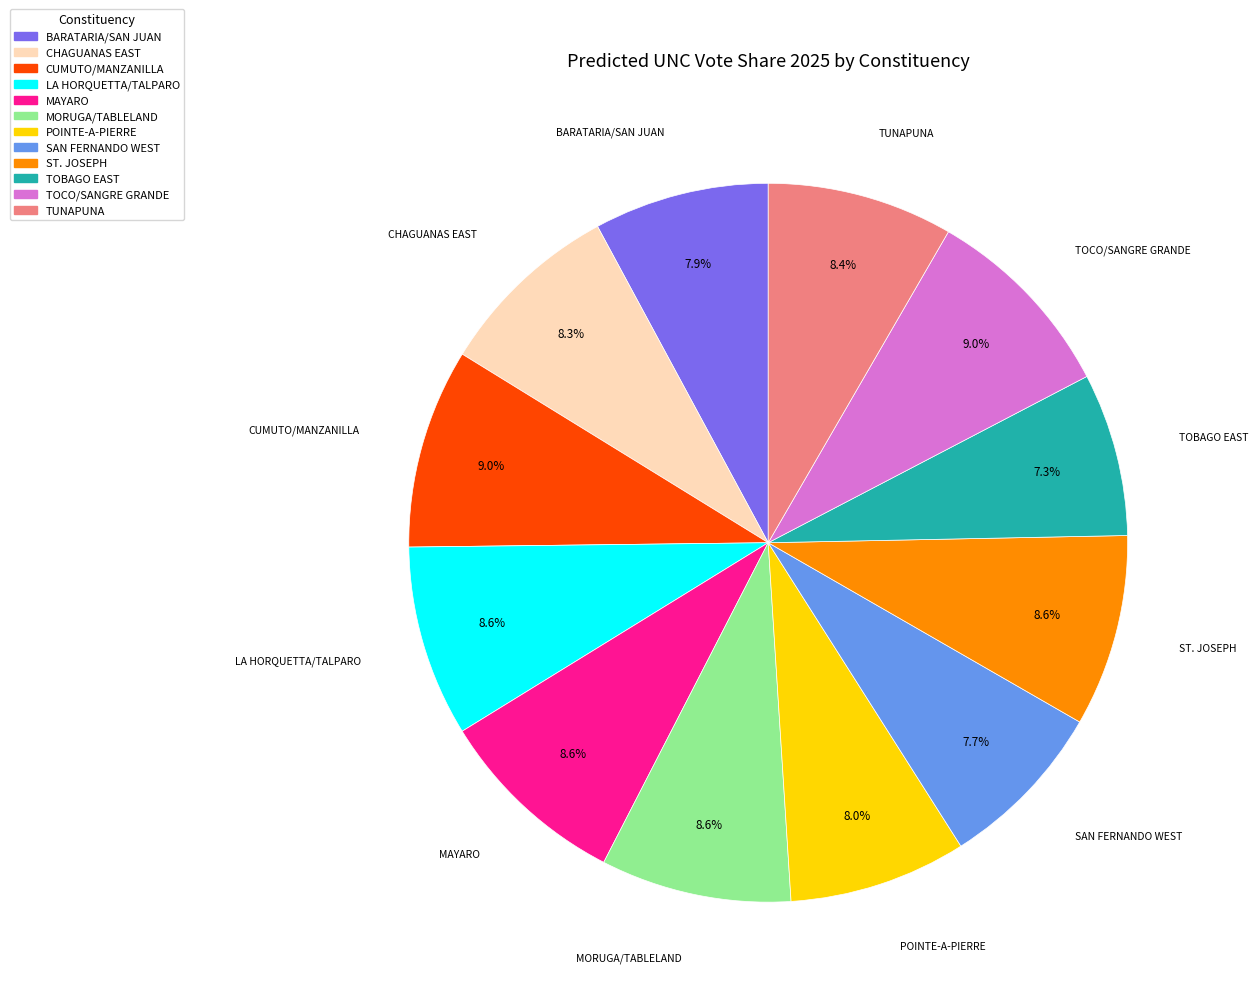

Is there a majority slice in this chart?

No